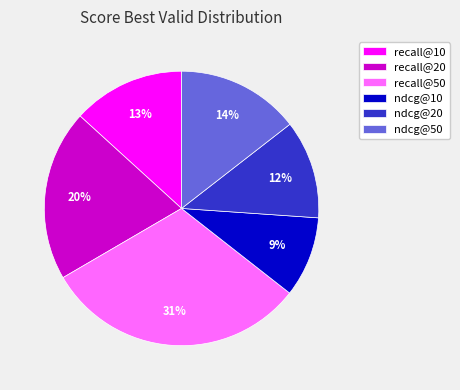

To the nearest percent, what is the combined percentage of ndcg@20 and recall@10?

25%